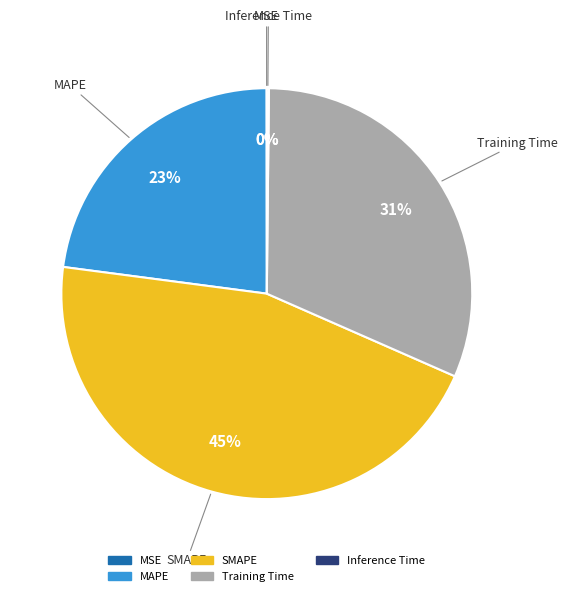

To the nearest percent, what is the difference between the largest and smallest slice percentages?

45%